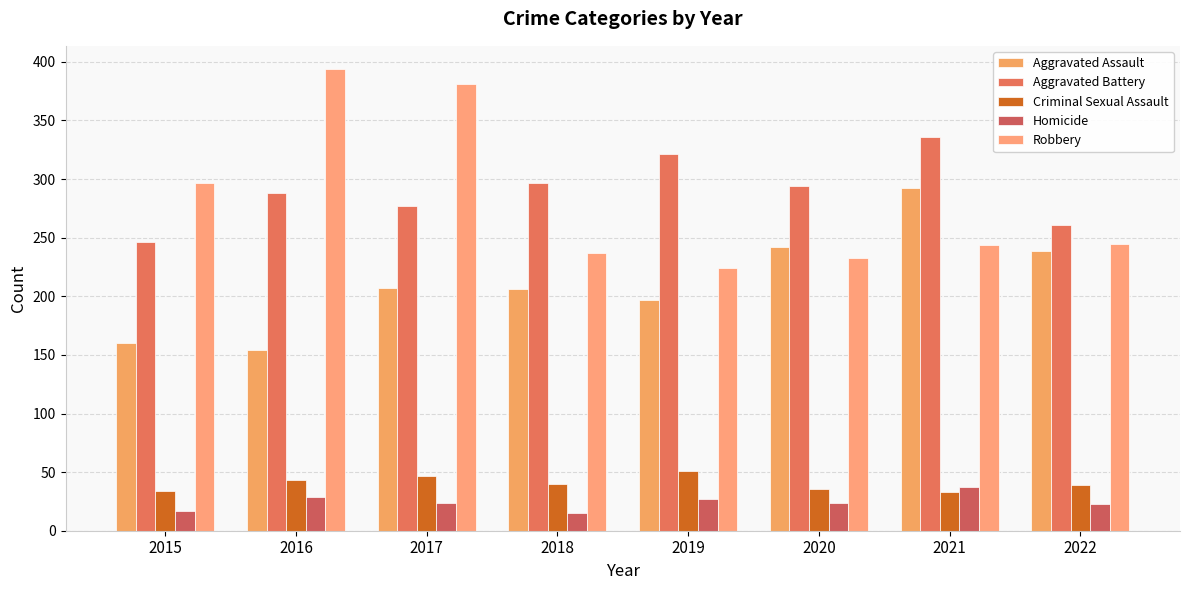

List the series in order of their peak value, highest first.

Robbery, Aggravated Battery, Aggravated Assault, Criminal Sexual Assault, Homicide